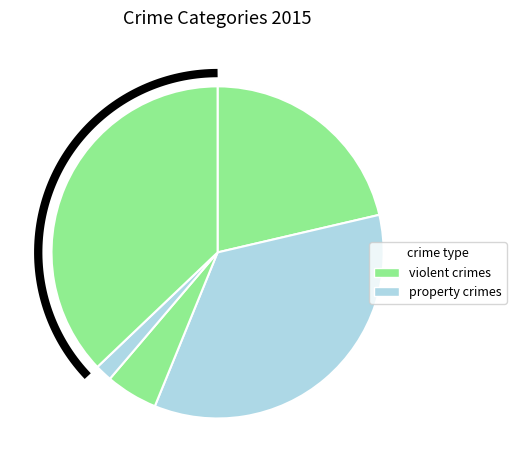

Count the number of slices in the pie.

5